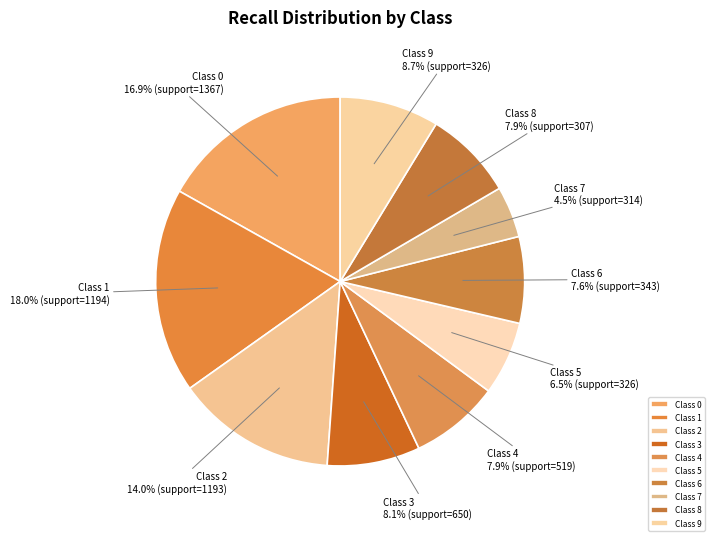

How many slices are in this pie chart?

10